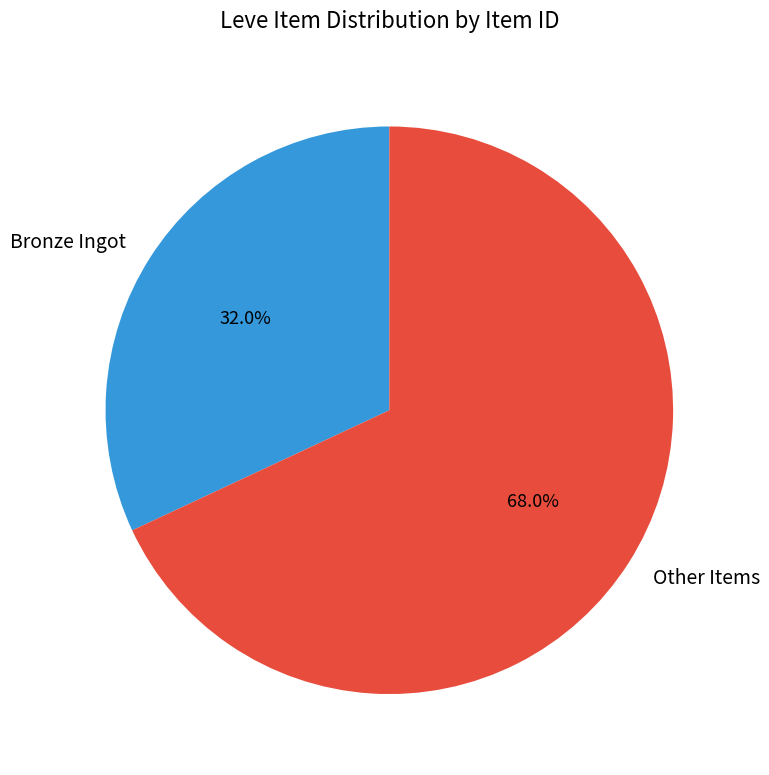

Is there a majority slice in this chart?

Yes